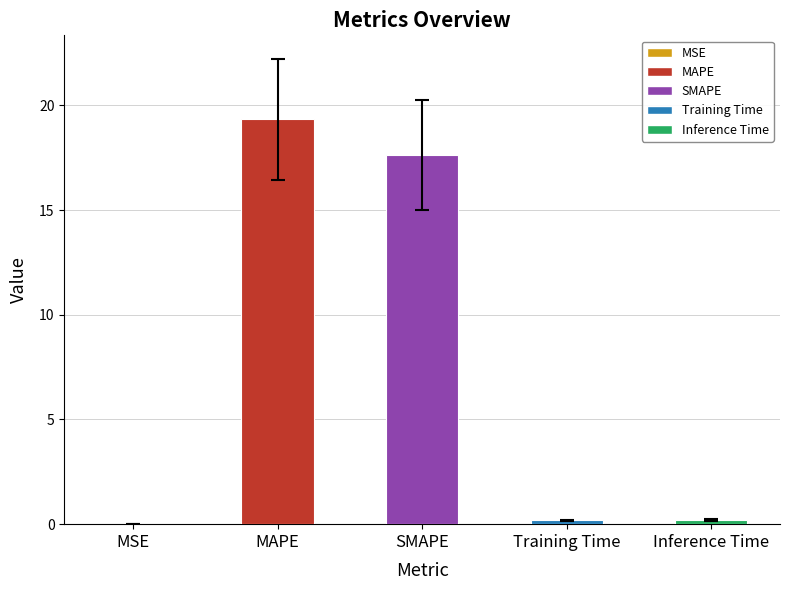

Which label corresponds to the largest value in the chart?

MAPE